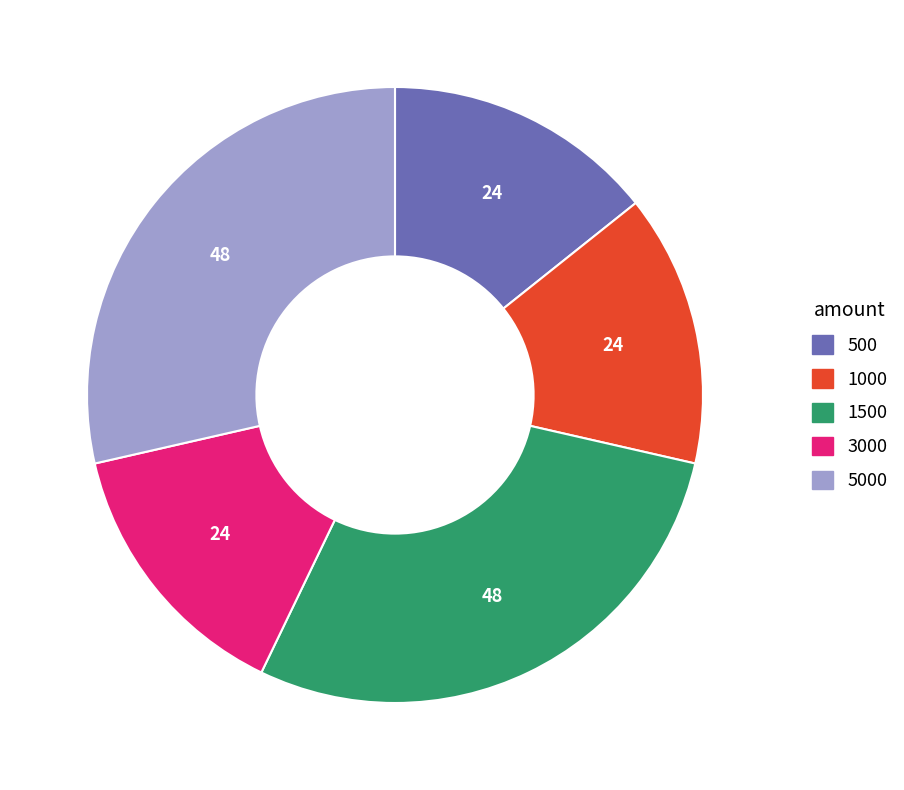

Does any single category account for the majority?

No